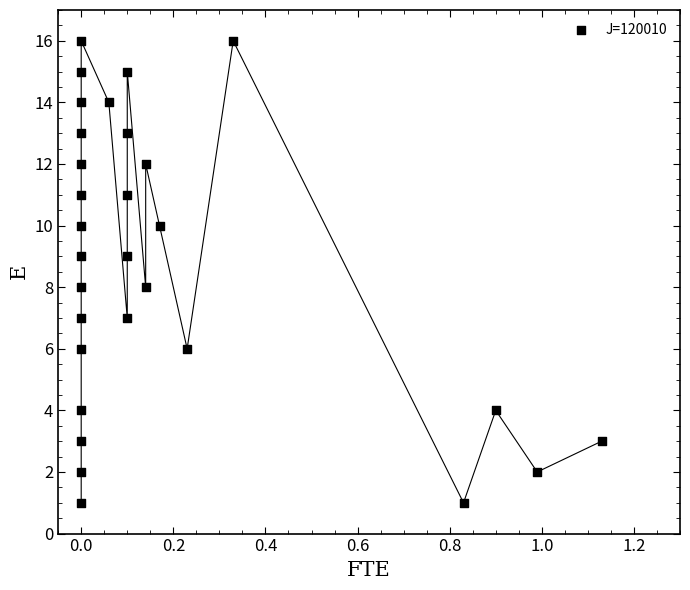

What is the range of Y values (max minus min)?

15